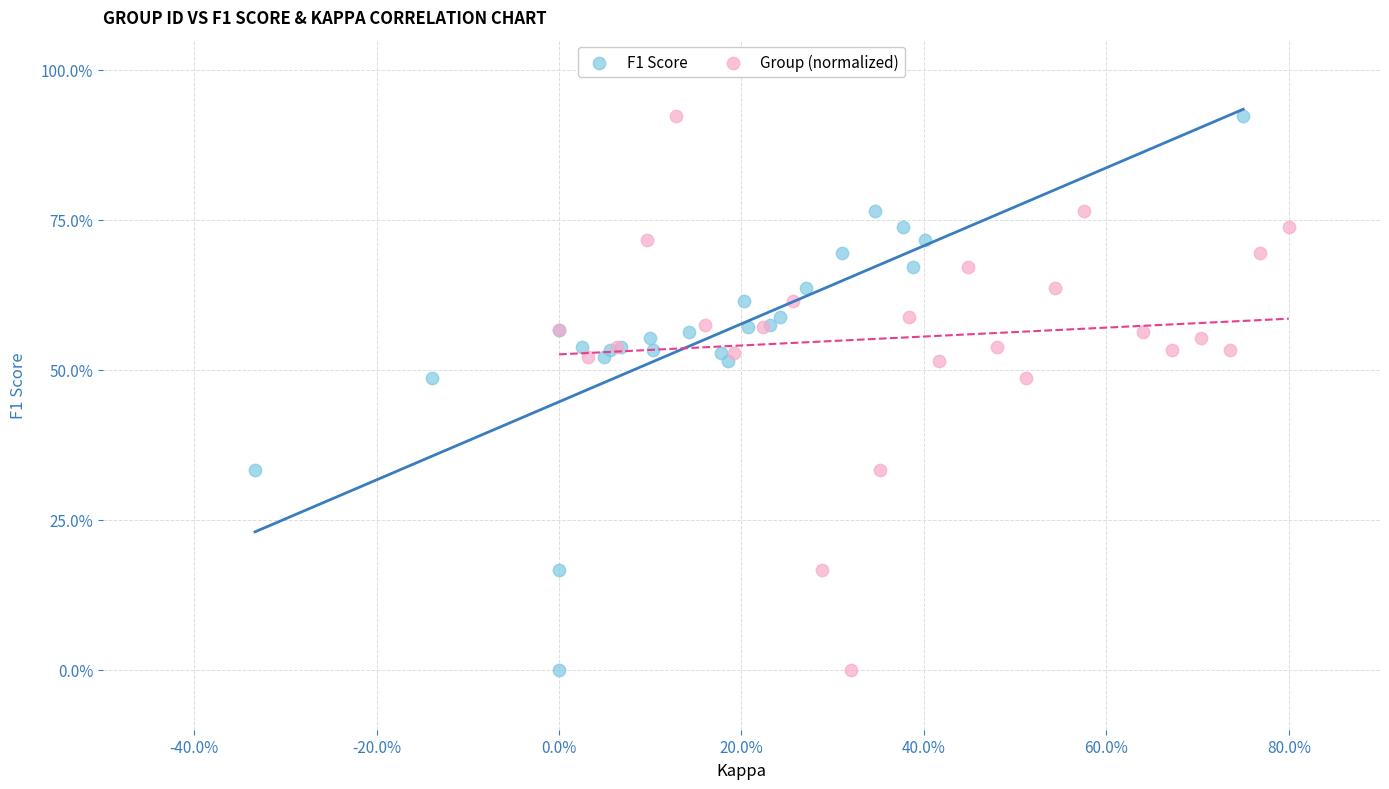

What are all the series names shown in the legend?

F1 Score, Group (normalized)